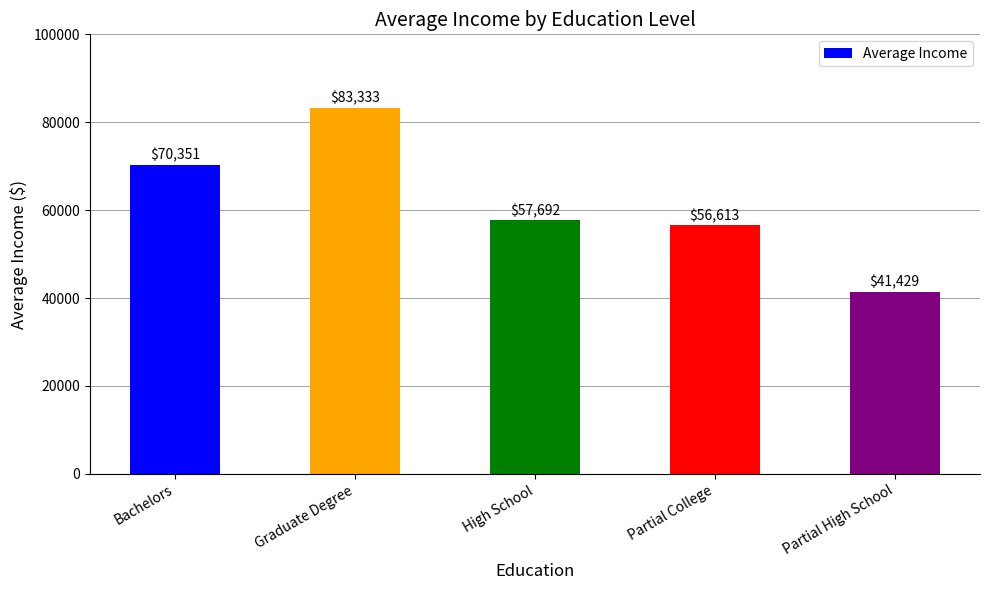

The value at Bachelors is 70350.9. True or false?

True